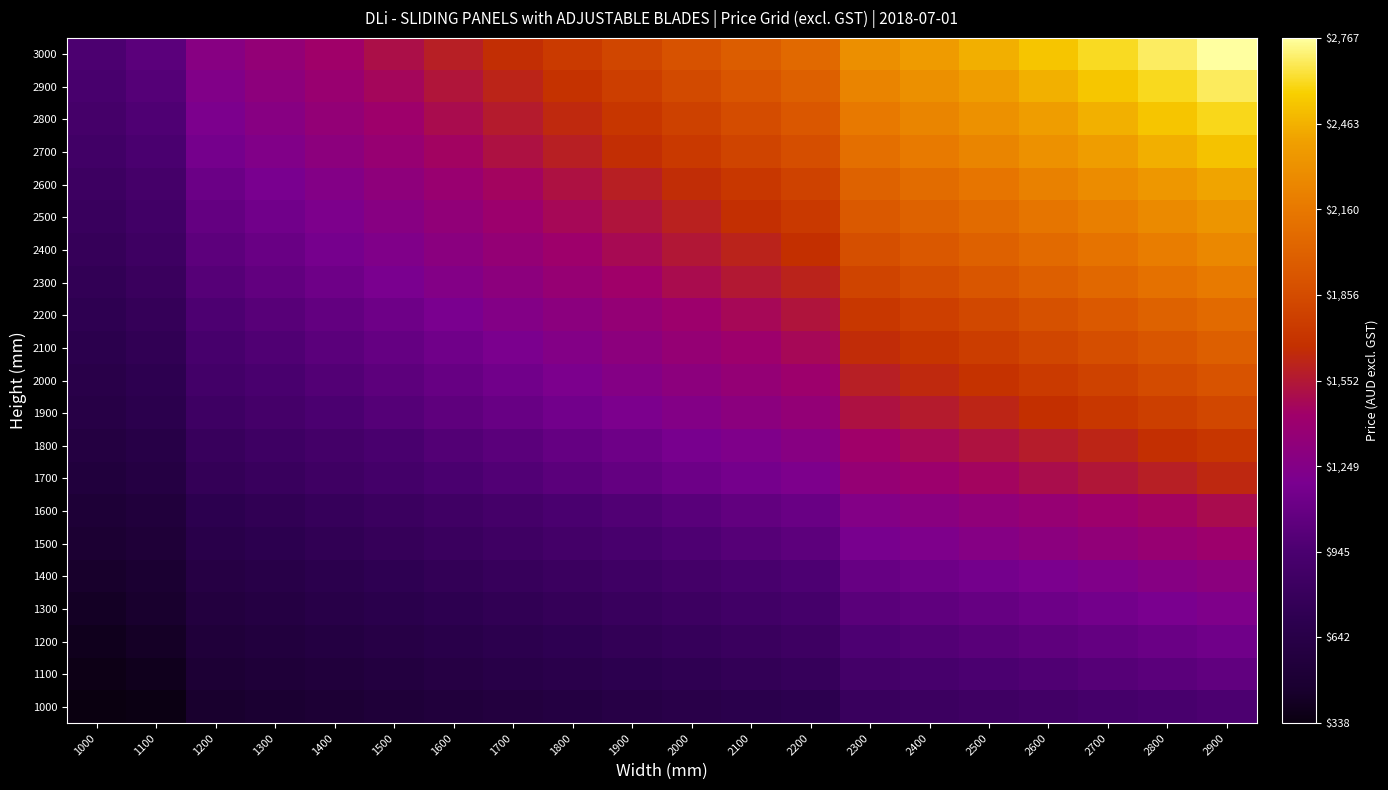

What is the spread (max minus min) of values at 1400?

926